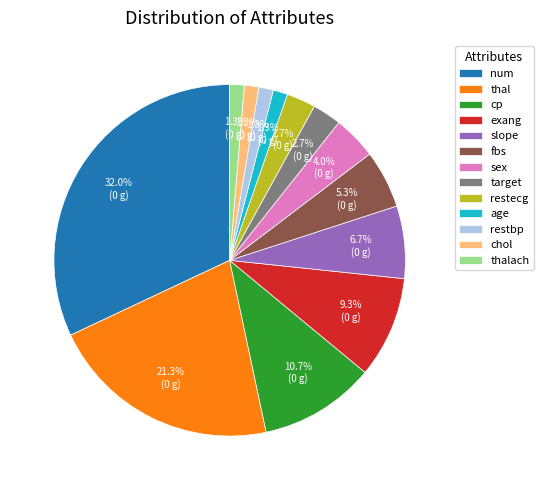

Combined, do cp and fbs account for over 50%?

No